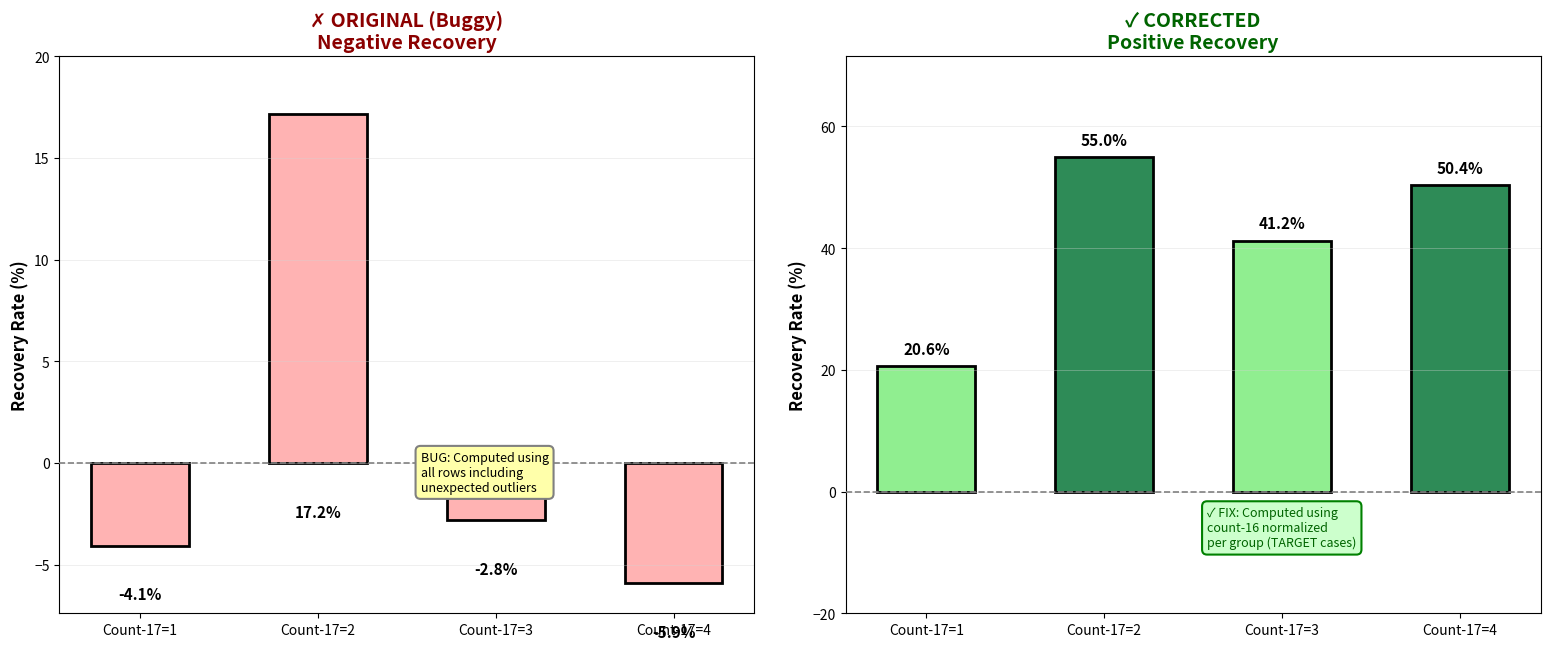

How many values in cell_count deviation are below zero?

3